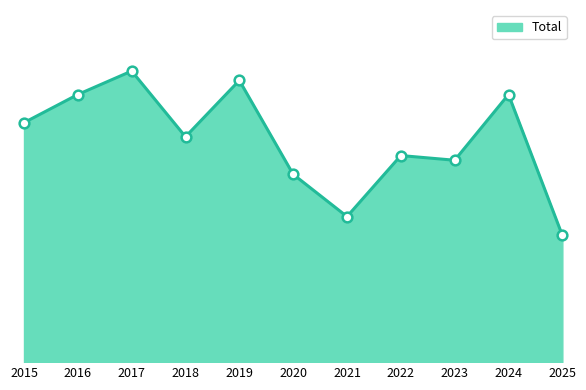

What is the value of the 10th point from the left?

57